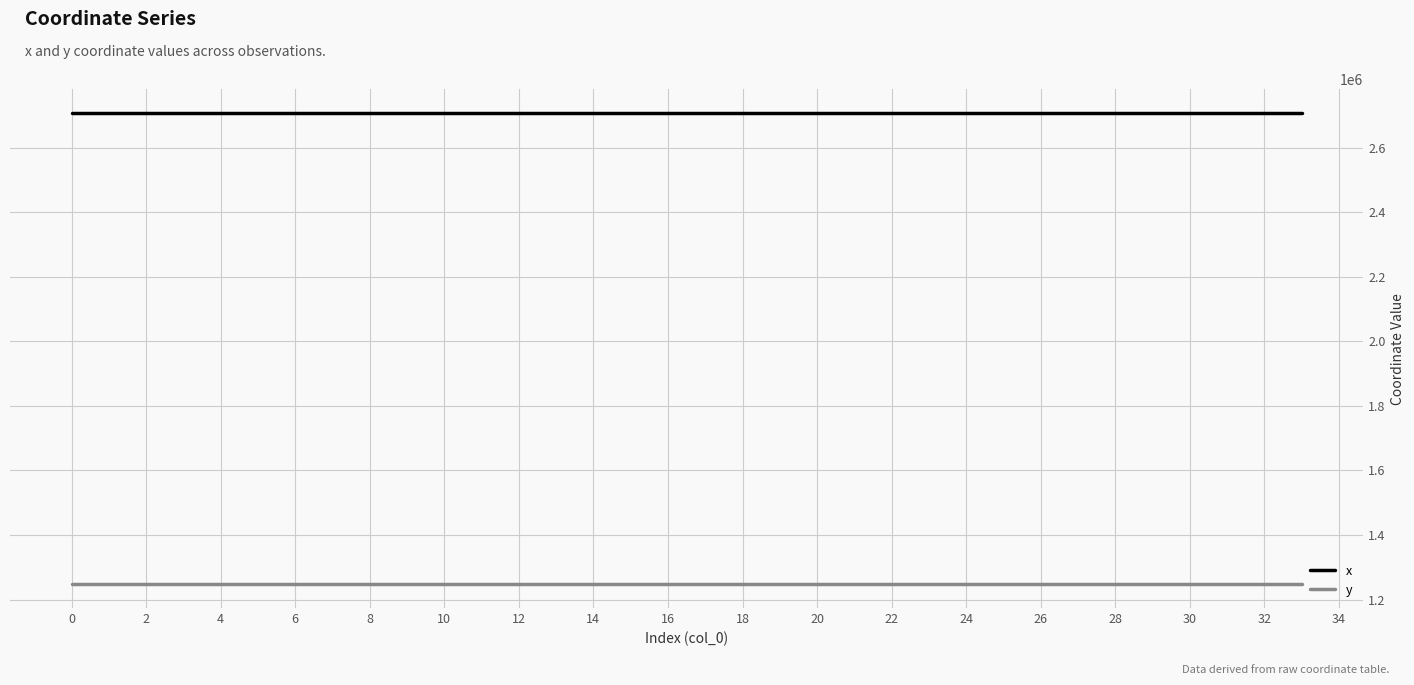

In y, how many points are higher than both neighbors (excluding endpoints)?

10